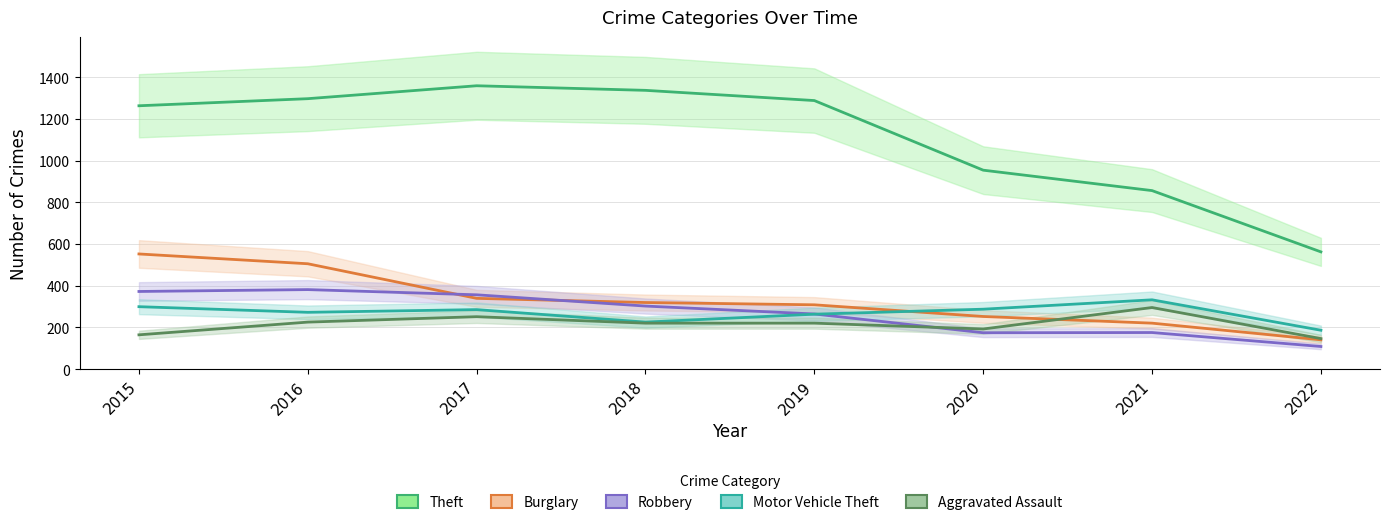

Does the chart have visible grid lines?

Yes